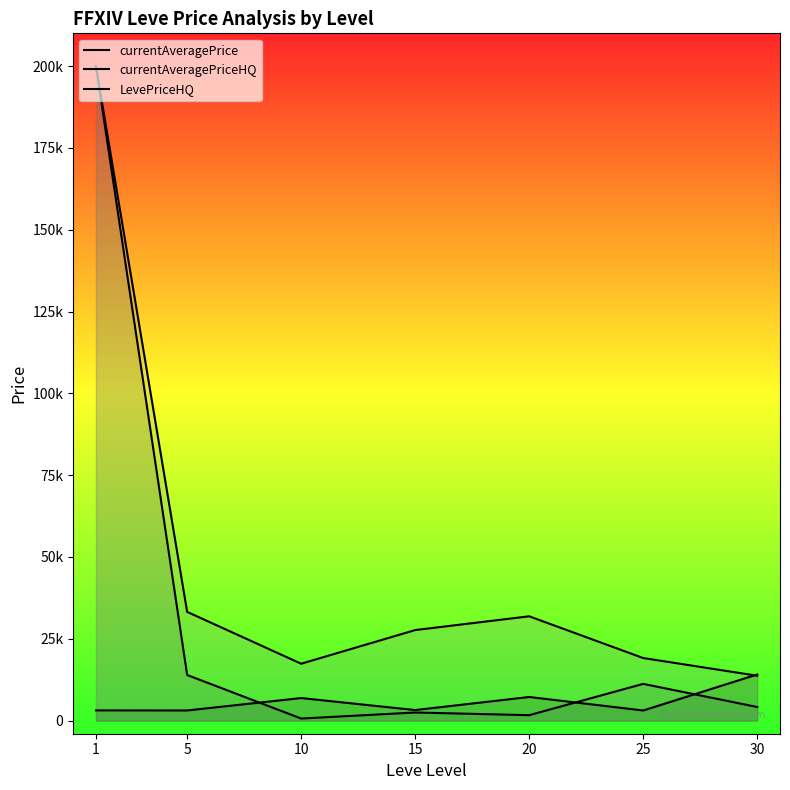

What is the total value across all series at 20?

40769.7